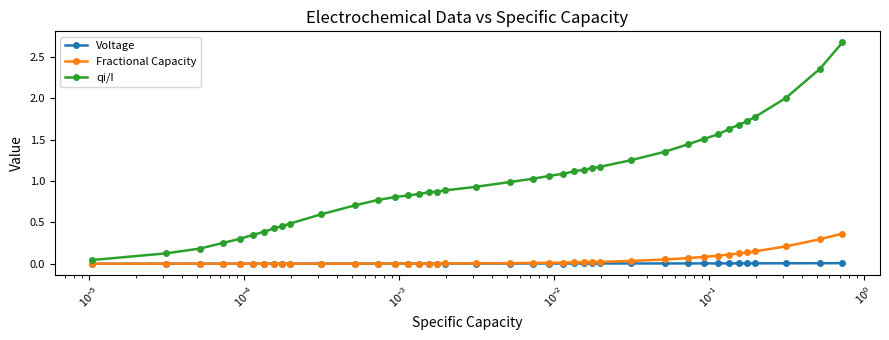

Rank the series by their maximum value, from lowest to highest.

Voltage, Fractional Capacity, qi/I